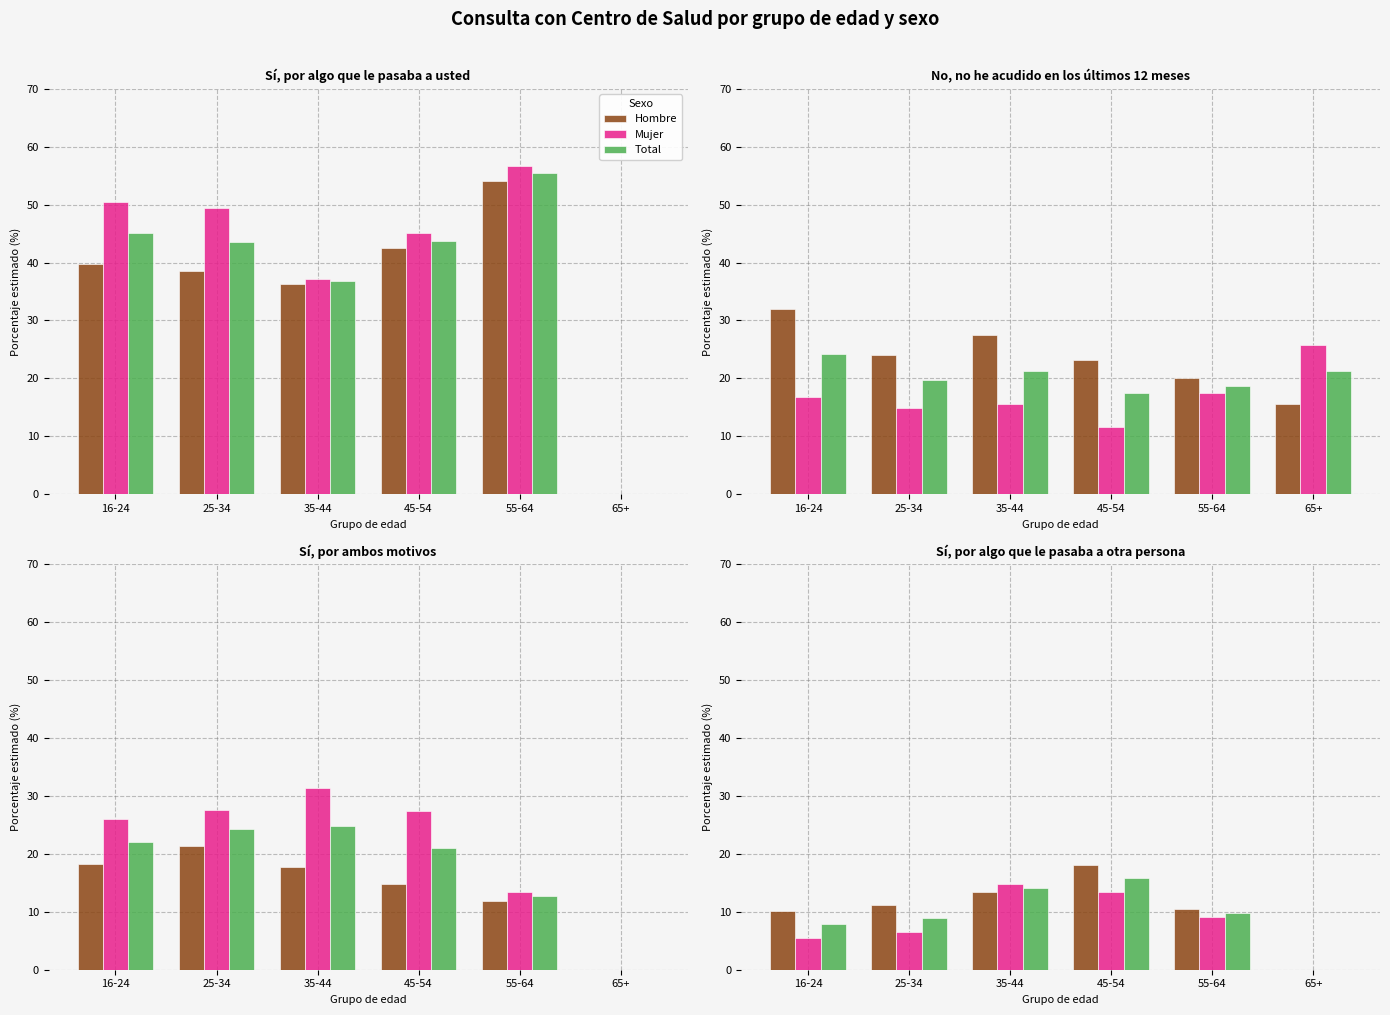

Reading left to right, extract all data points from this chart.

Hombre: 16-24=10.2	25-34=11.2	35-44=13.4	45-54=18.1	55-64=10.5	65+=0.0
Mujer: 16-24=5.5	25-34=6.5	35-44=14.7	45-54=13.4	55-64=9.1	65+=0.0
Total: 16-24=7.8	25-34=9.0	35-44=14.1	45-54=15.8	55-64=9.8	65+=0.0